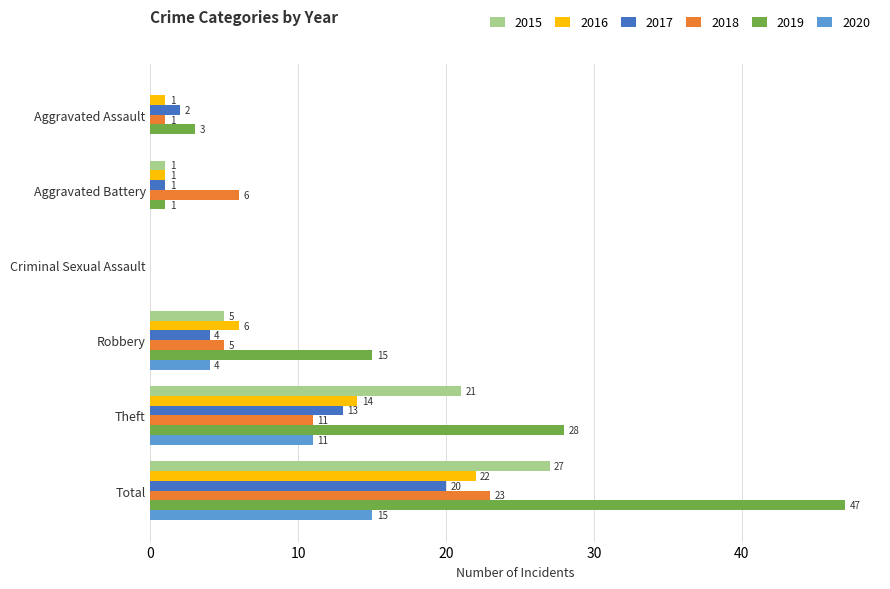

At which category does the chart reach its peak across all series?

Total